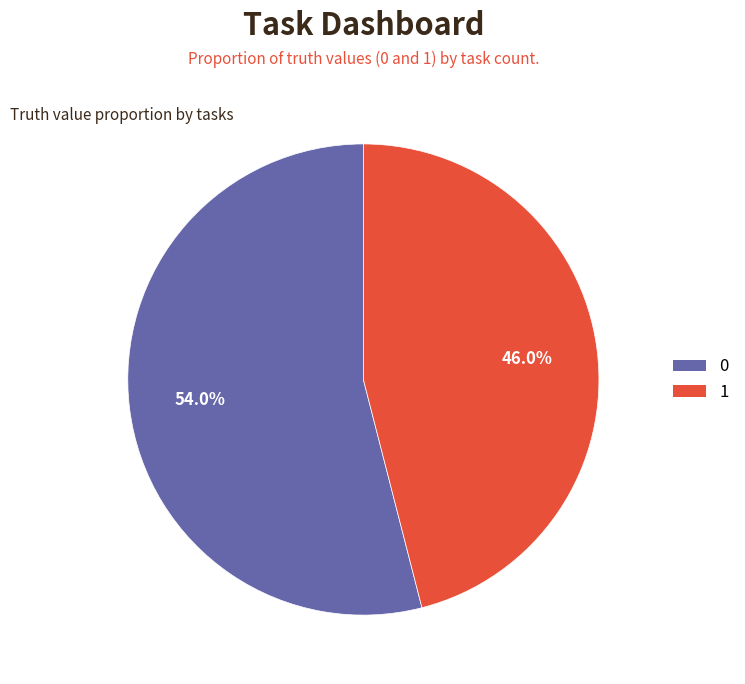

To the nearest percent, what percentage of the pie is 1?

46%